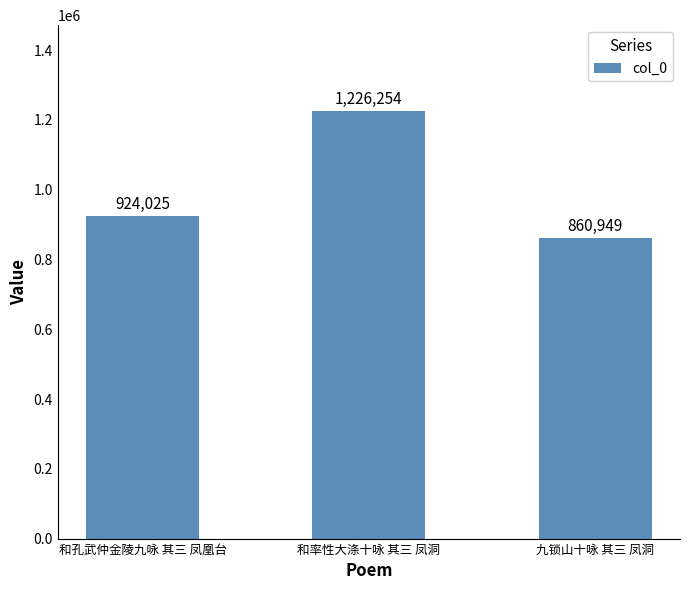

Rank the categories by value from highest to lowest.

和率性大涤十咏 其三 凤洞, 和孔武仲金陵九咏 其三 凤凰台, 九锁山十咏 其三 凤洞